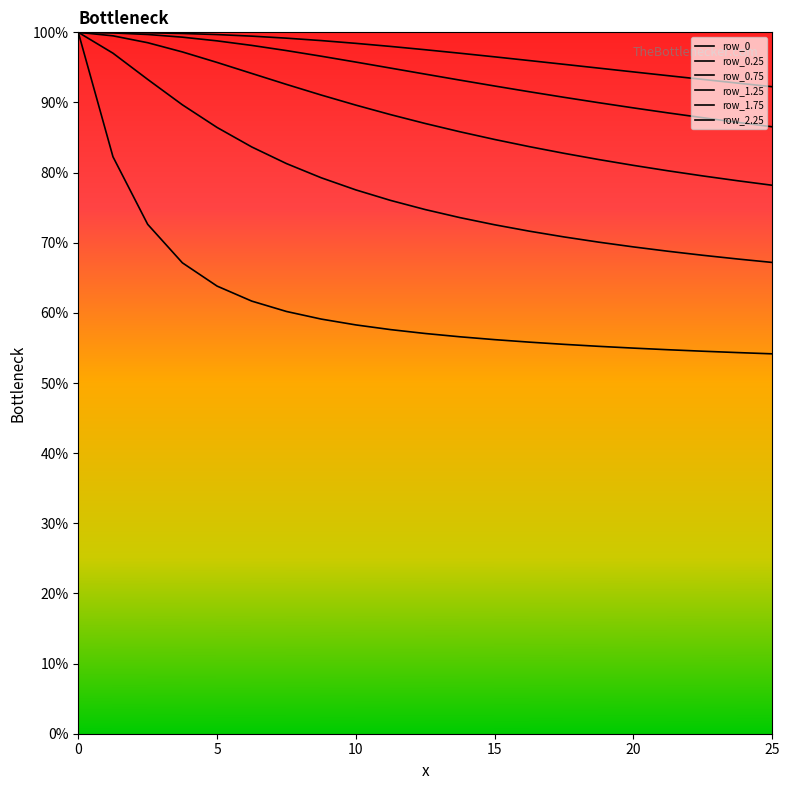

Is this an area chart (filled region under the line)?

No